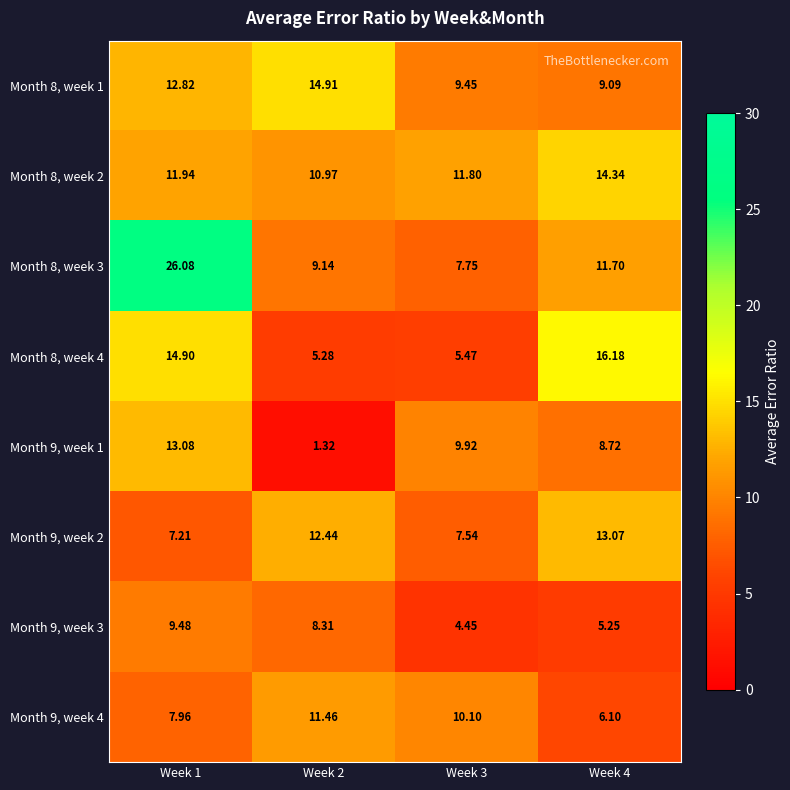

Is the value of Month 9, week 1 at Week 2 greater than the value of Month 9, week 2 at Week 1?

No